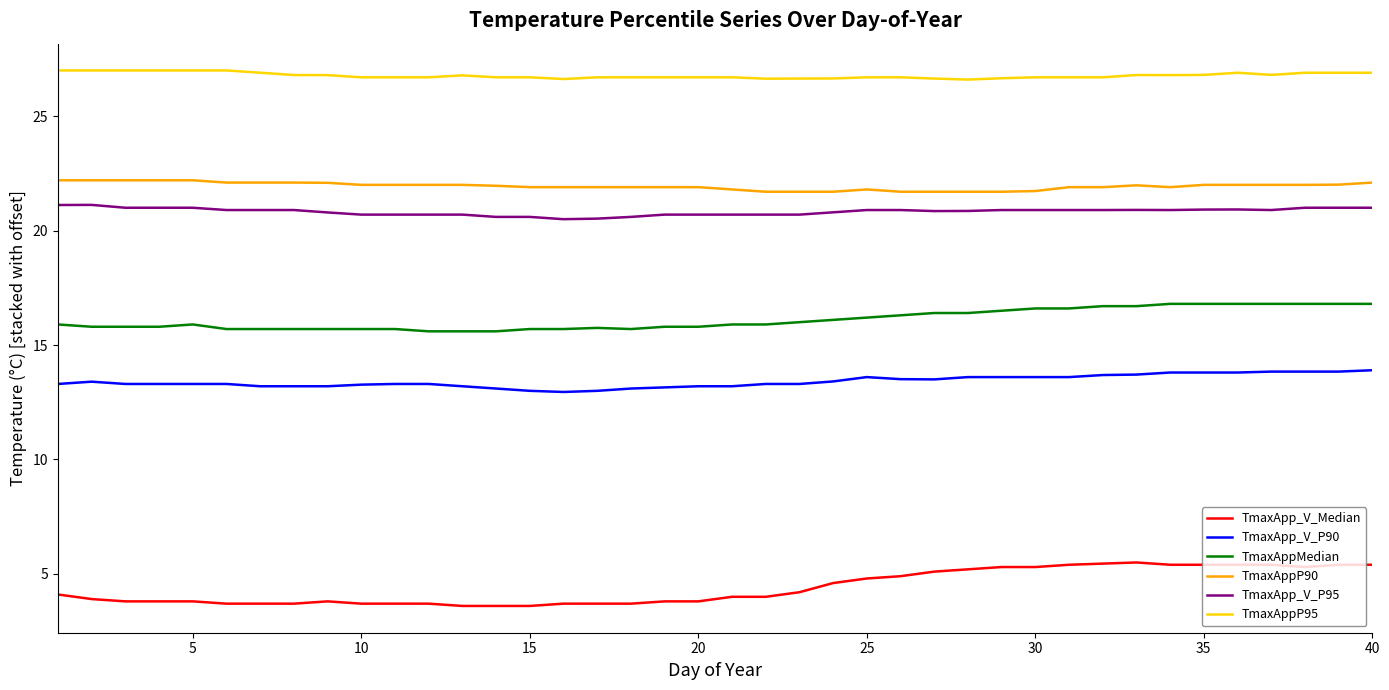

True or false: TmaxApp_V_Median and TmaxApp_V_P95 intersect in this chart.

False